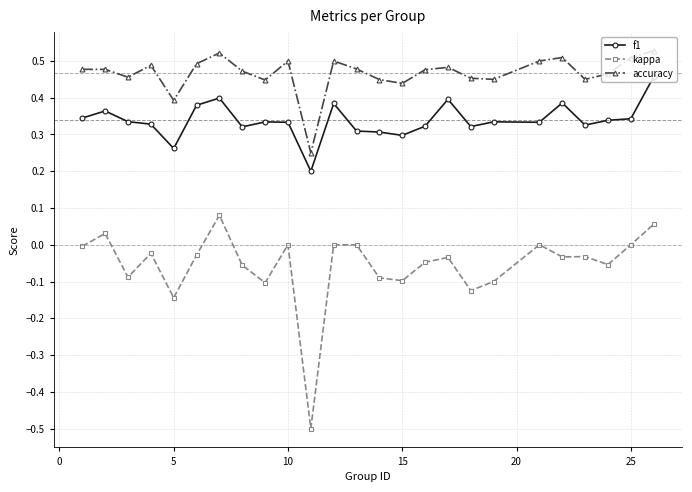

Rank the series by their average value, from lowest to highest.

kappa, f1, accuracy